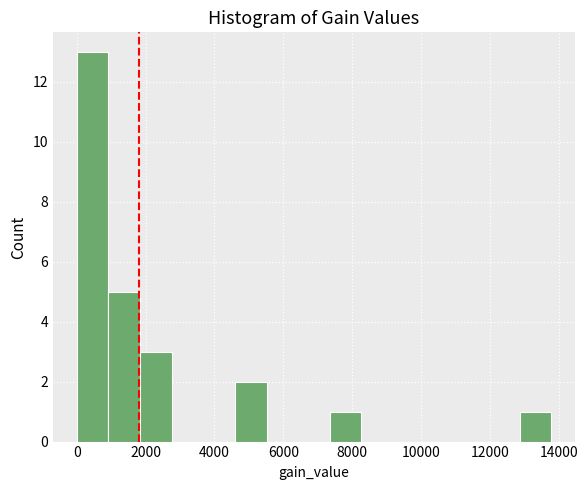

Reading left to right, transcribe this chart: for each bar, give the range it covers on the x-axis and its height. Neither the bar edges nor the heights are printed on the chart, so give them approximately, as read against the axes.

0 to 1000: 13
1000 to 1800: 5
1800 to 2800: 3
2800 to 3600: 0
3600 to 4600: 0
4600 to 5600: 2
5600 to 6400: 0
6400 to 7400: 0
7400 to 8200: 1
8200 to 9200: 0
9200 to 10200: 0
10200 to 11000: 0
11000 to 12000: 0
12000 to 12800: 0
12800 to 13800: 1